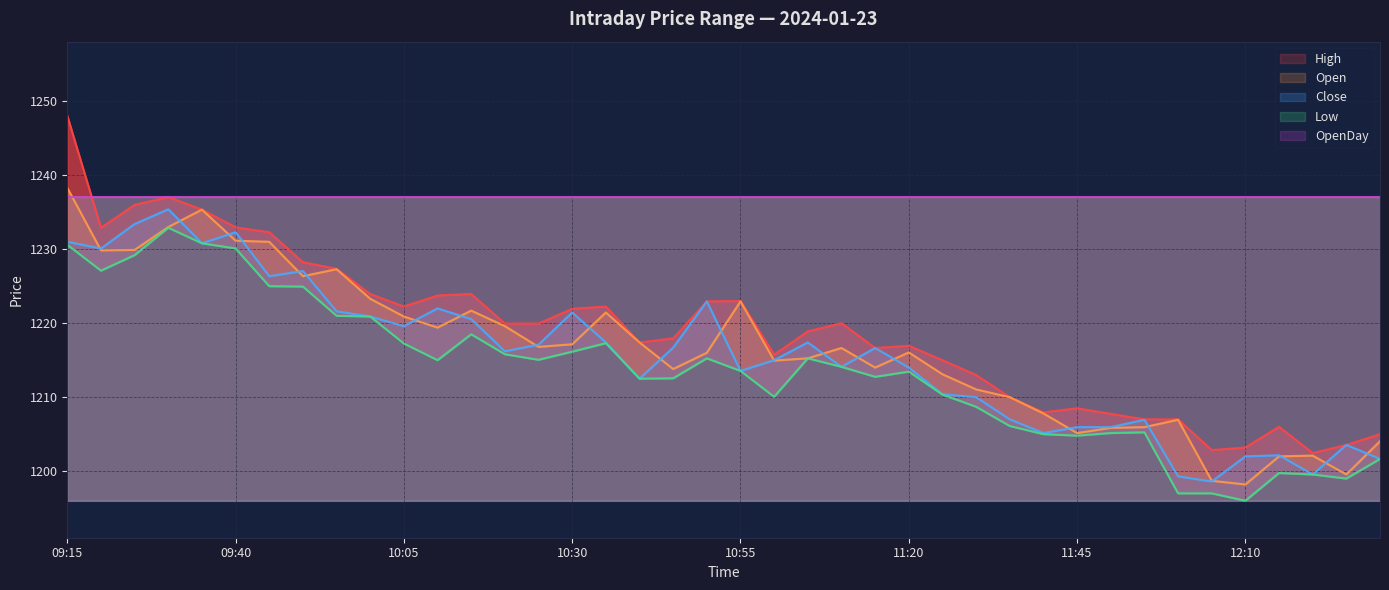

At how many categories does at least one series exceed 1209?

29